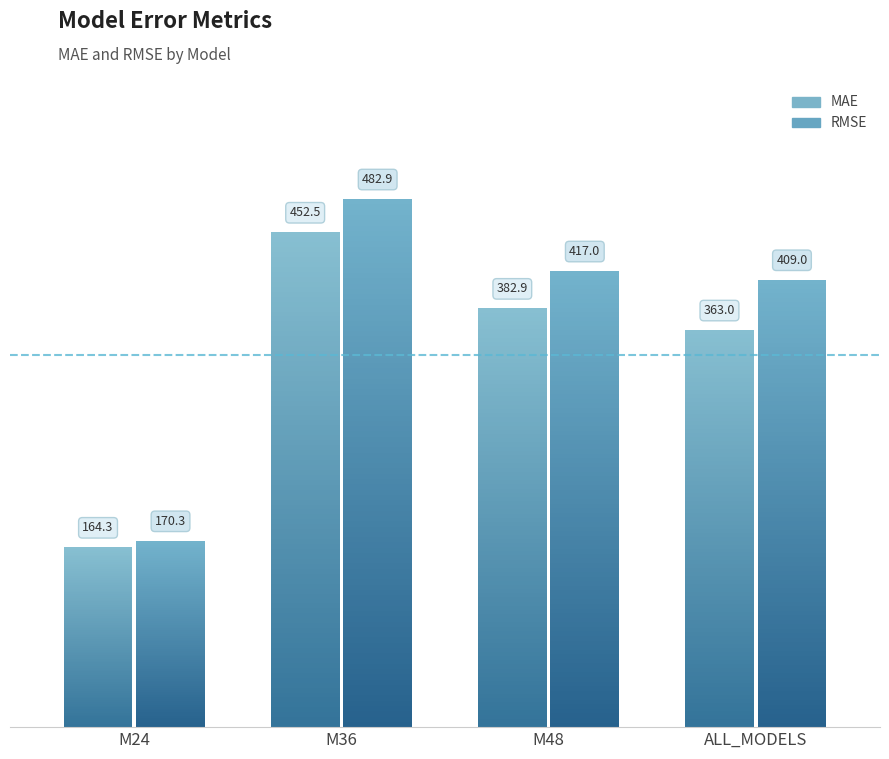

Count the number of categories in the chart.

4